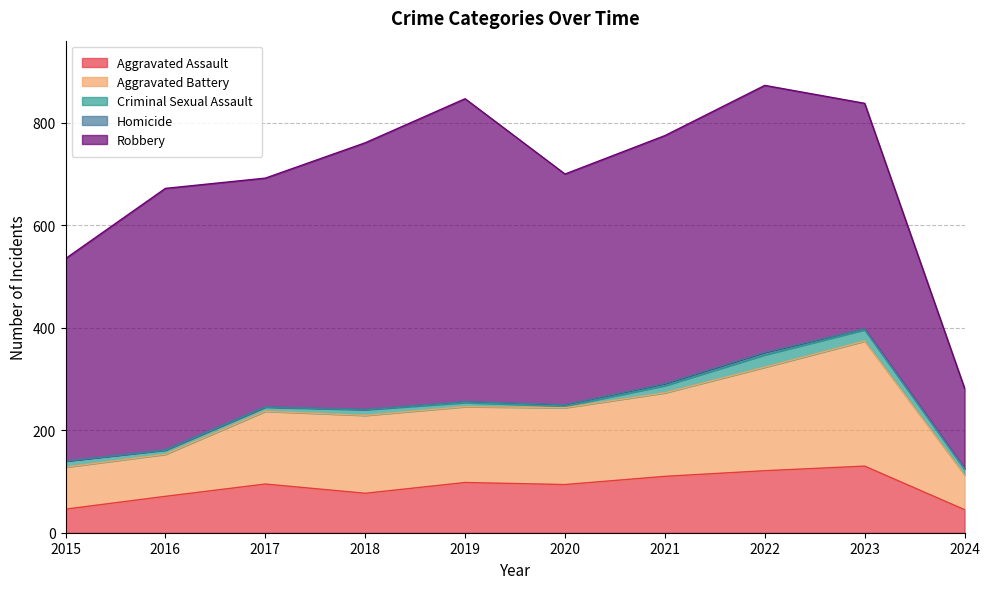

Which series has the largest total across all categories?

Robbery